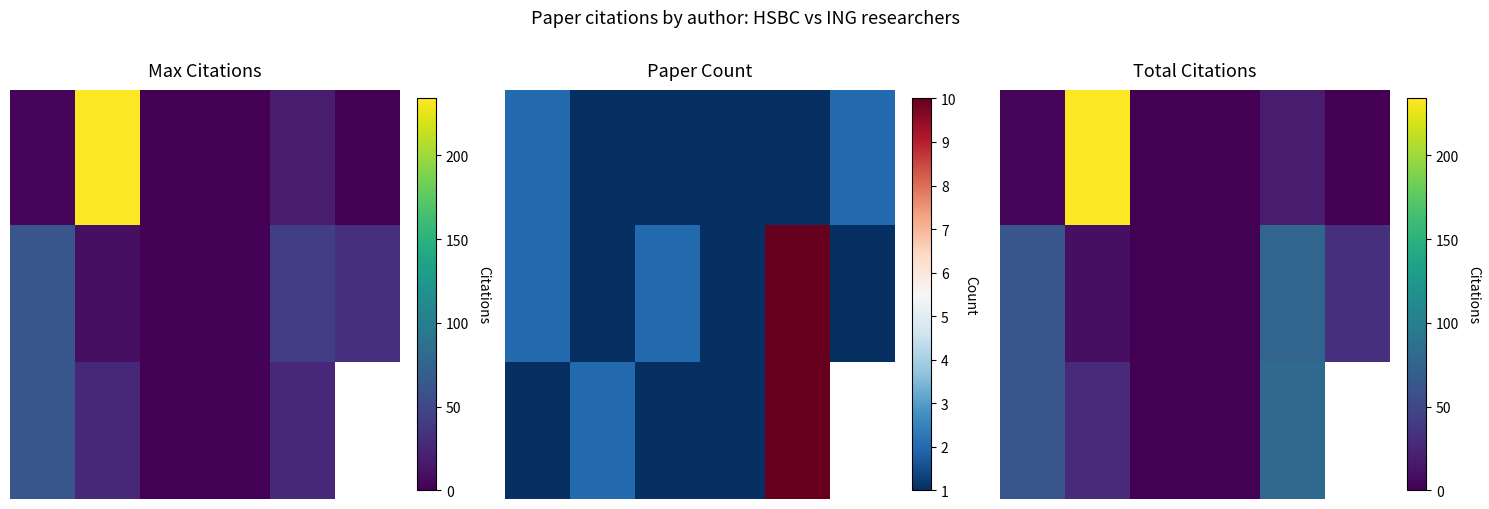

How many data points in 2.0 are above 63?

1